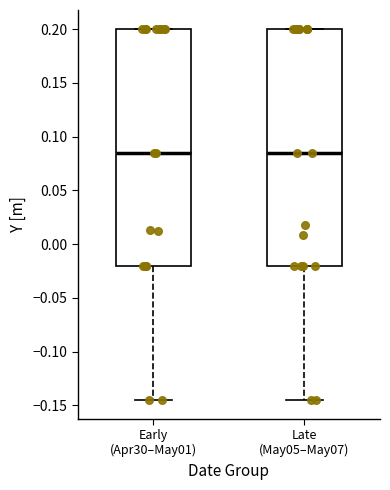

Reading left to right, transcribe this box plot: for each box, give where its median line is, the range the box spans, and where its two whiskers end, as read against the y-axis. The values are not printed on the chart, so give them approximately, as read against the axis.

Early (Apr30–May01): median 0.085, box -0.020 to 0.200, whiskers -0.145 to 0.200
Late (May05–May07): median 0.085, box -0.020 to 0.200, whiskers -0.145 to 0.200